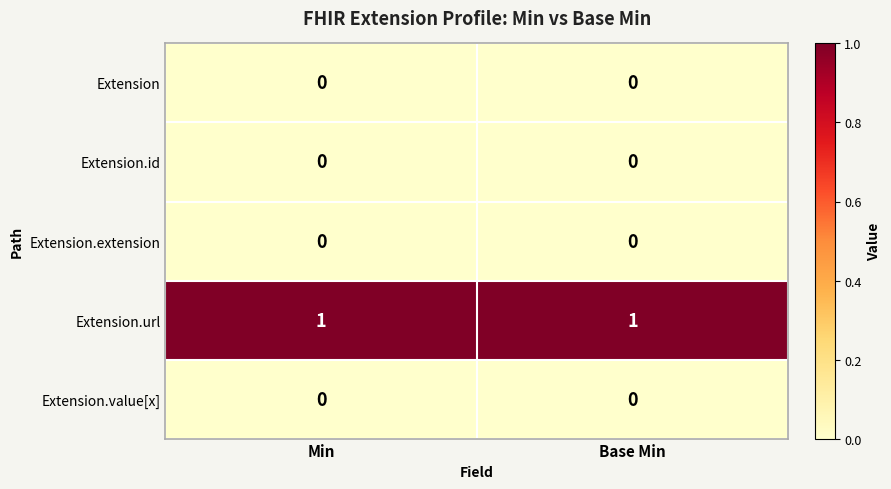

The value of Extension.value[x] at Min is 0. True or false?

True